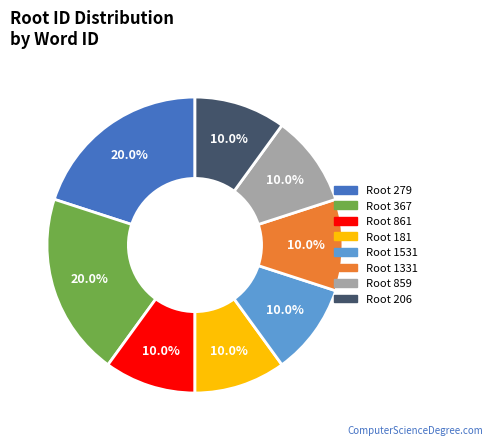

Does any single category account for the majority?

No